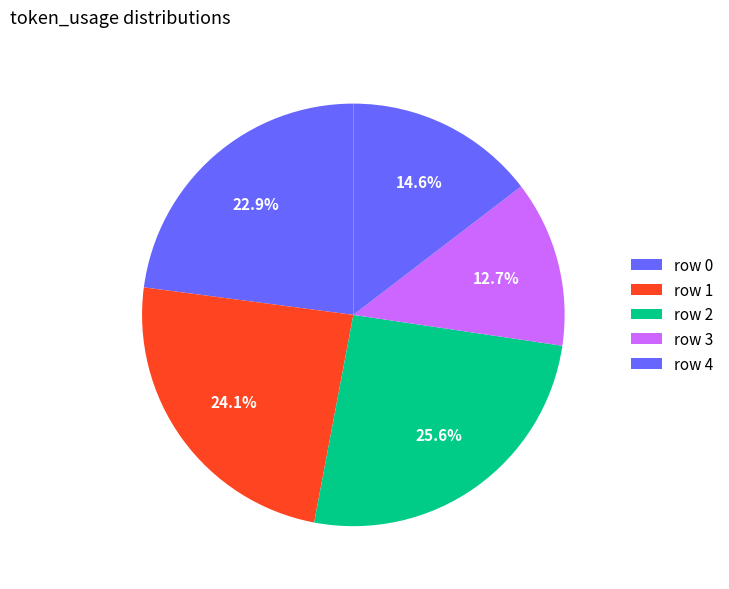

How many slices are in this pie chart?

5